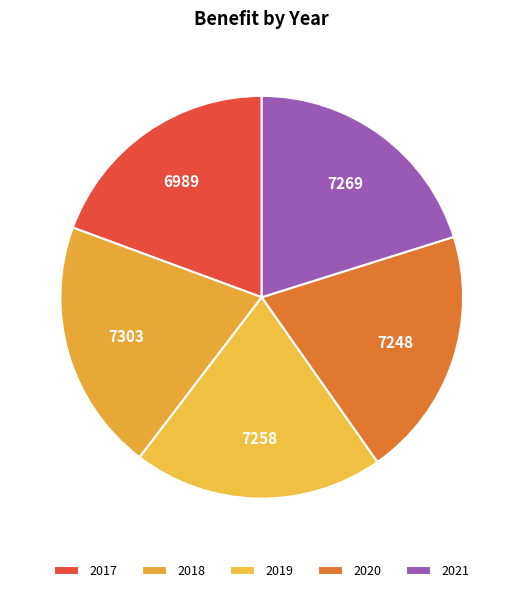

To the nearest percent, what percentage of the pie is 2017?

19%